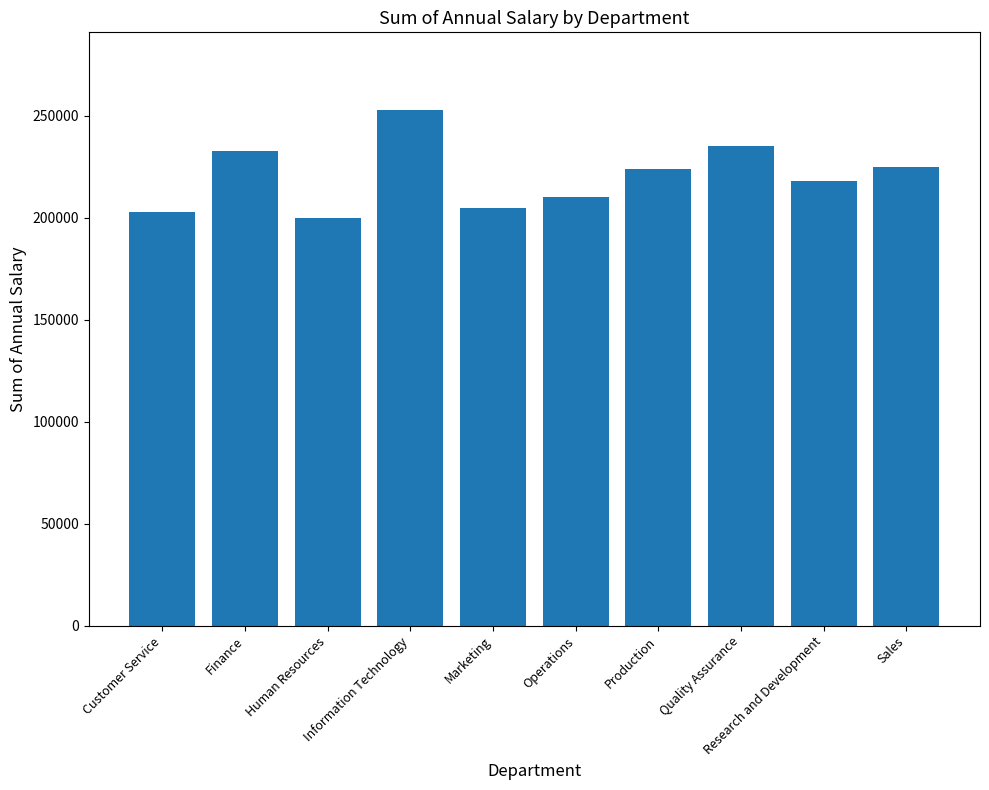

What is the value of the 10th bar from the left?

225000